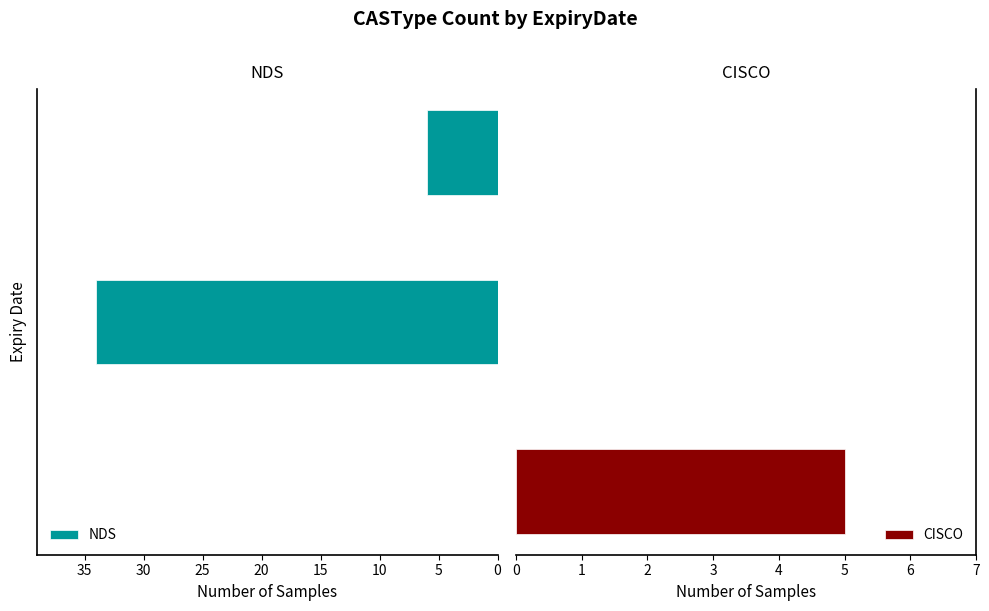

What is the greatest value displayed?

34